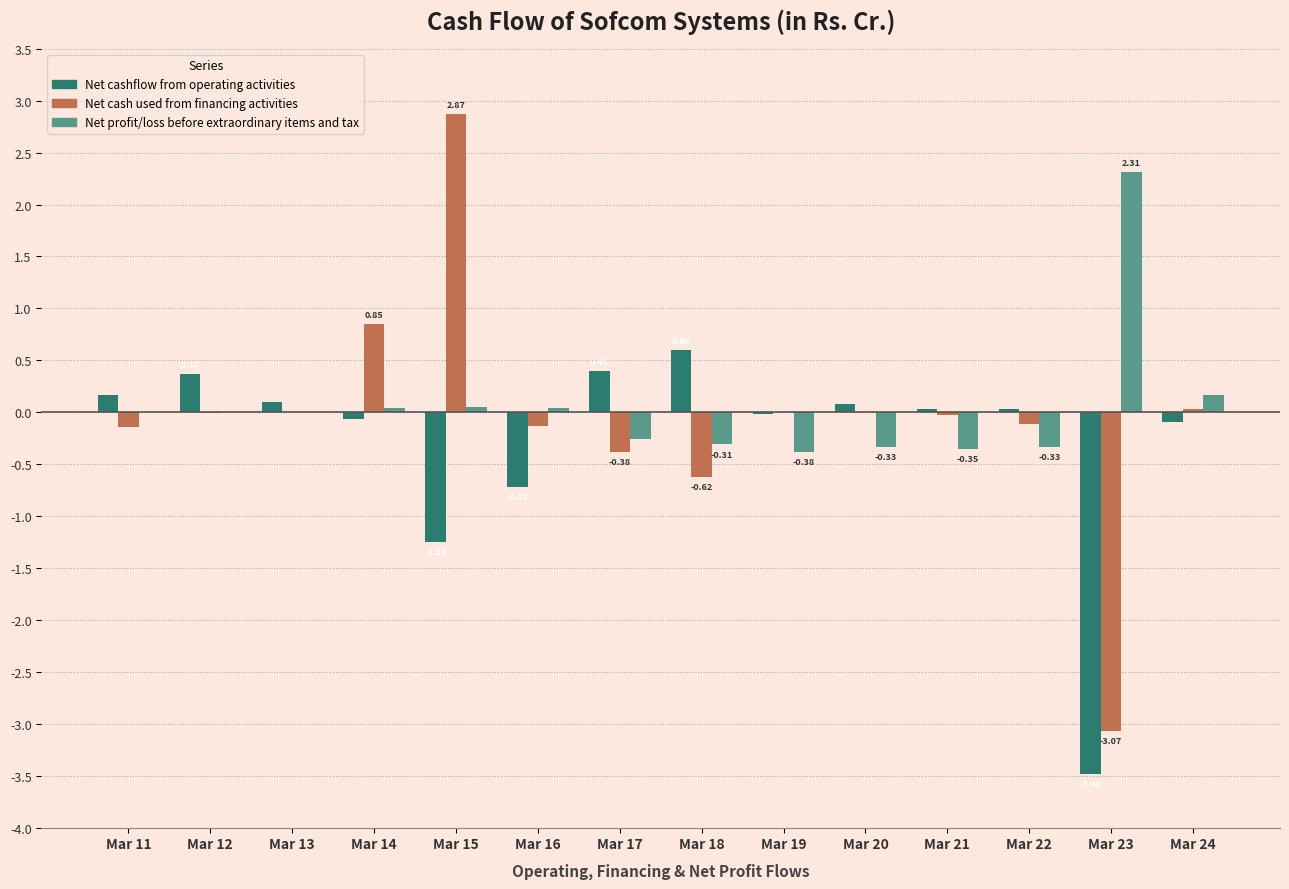

At which label does Net profit/loss before extraordinary items and tax reach its peak?

Mar 23